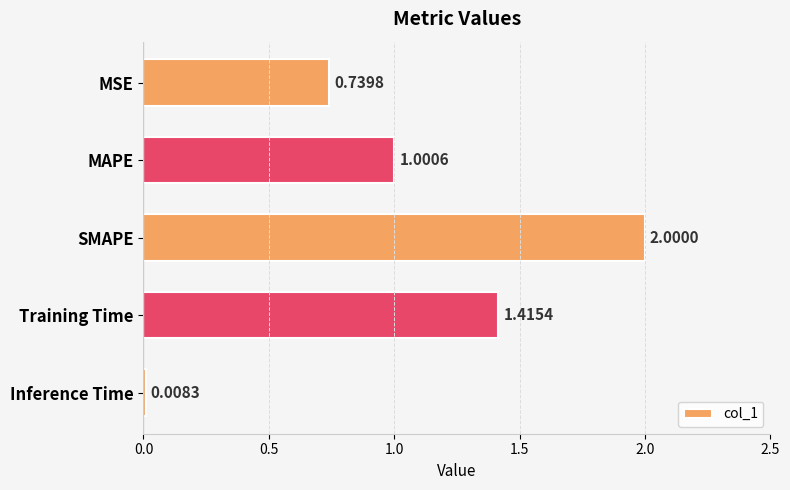

What is the difference between the maximum and second lowest values?

1.3